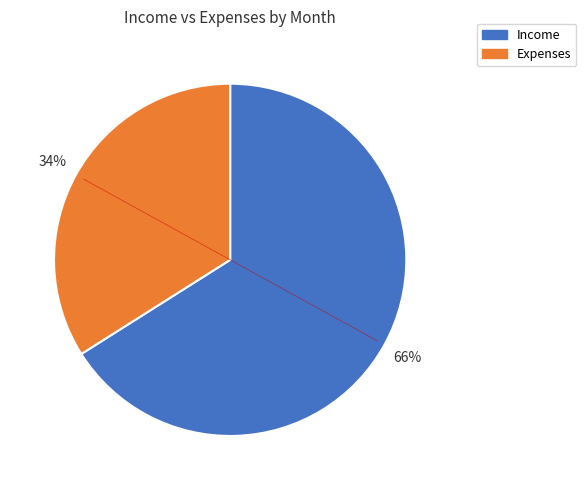

Is there a majority slice in this chart?

Yes